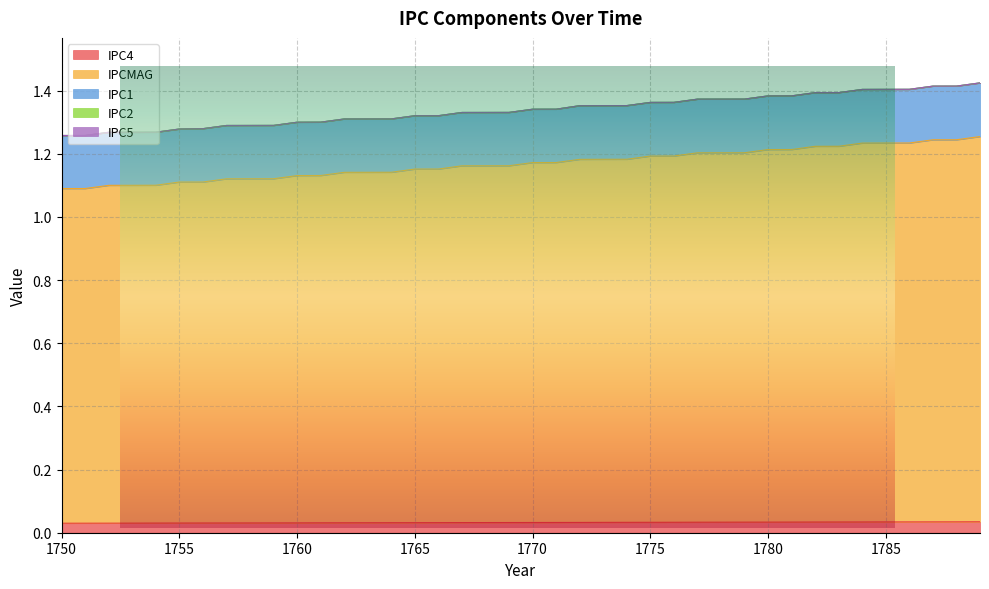

Reading left to right, extract all data points from this chart.

IPC4: 0.0	0.0	0.0	0.0	0.0	0.0	0.0	0.0	0.0	0.0	0.0	0.0	0.0	0.0	0.0	0.0	0.0	0.0	0.0	0.0	0.0	0.0	0.0	0.0	0.0	0.0	0.0	0.0	0.0	0.0	0.0	0.0	0.0	0.0	0.0	0.0	0.0	0.0	0.0	0.0
IPCMAG: 1.1	1.1	1.1	1.1	1.1	1.1	1.1	1.1	1.1	1.1	1.1	1.1	1.1	1.1	1.1	1.1	1.1	1.1	1.1	1.1	1.1	1.1	1.1	1.1	1.1	1.2	1.2	1.2	1.2	1.2	1.2	1.2	1.2	1.2	1.2	1.2	1.2	1.2	1.2	1.2
IPC1: 0.2	0.2	0.2	0.2	0.2	0.2	0.2	0.2	0.2	0.2	0.2	0.2	0.2	0.2	0.2	0.2	0.2	0.2	0.2	0.2	0.2	0.2	0.2	0.2	0.2	0.2	0.2	0.2	0.2	0.2	0.2	0.2	0.2	0.2	0.2	0.2	0.2	0.2	0.2	0.2
IPC2: 0.0	0.0	0.0	0.0	0.0	0.0	0.0	0.0	0.0	0.0	0.0	0.0	0.0	0.0	0.0	0.0	0.0	0.0	0.0	0.0	0.0	0.0	0.0	0.0	0.0	0.0	0.0	0.0	0.0	0.0	0.0	0.0	0.0	0.0	0.0	0.0	0.0	0.0	0.0	0.0
IPC5: 0.0	0.0	0.0	0.0	0.0	0.0	0.0	0.0	0.0	0.0	0.0	0.0	0.0	0.0	0.0	0.0	0.0	0.0	0.0	0.0	0.0	0.0	0.0	0.0	0.0	0.0	0.0	0.0	0.0	0.0	0.0	0.0	0.0	0.0	0.0	0.0	0.0	0.0	0.0	0.0